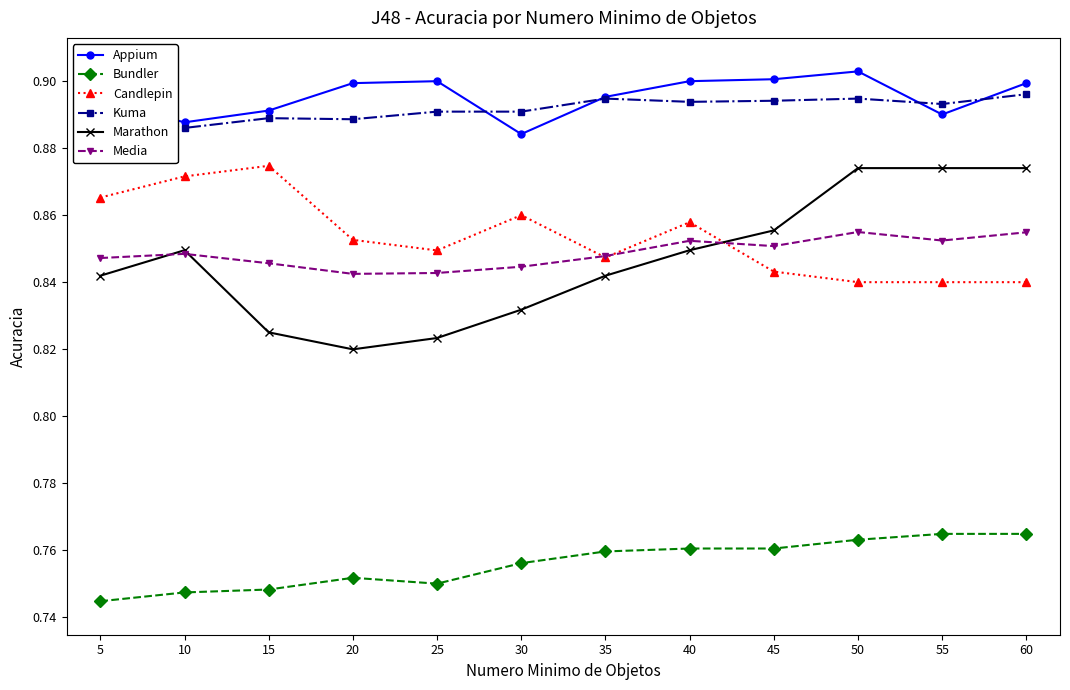

Which series has the largest range (max minus min)?

Marathon